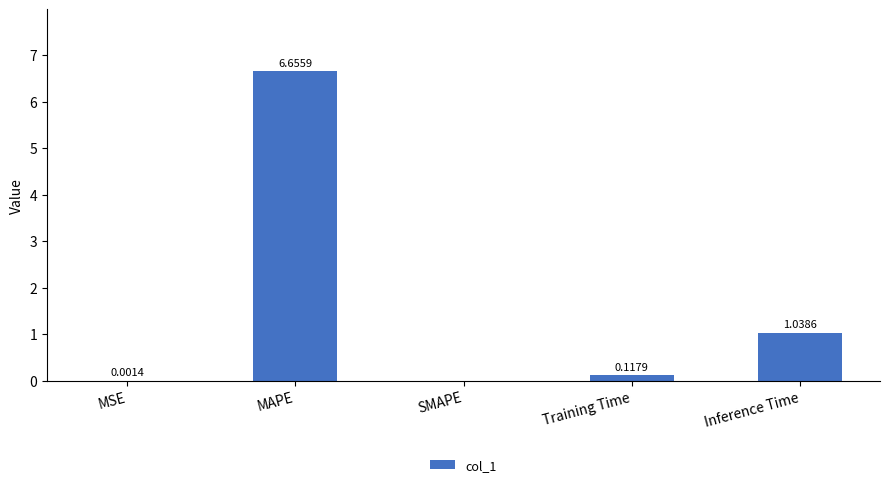

What is the sum of all values?

7.8